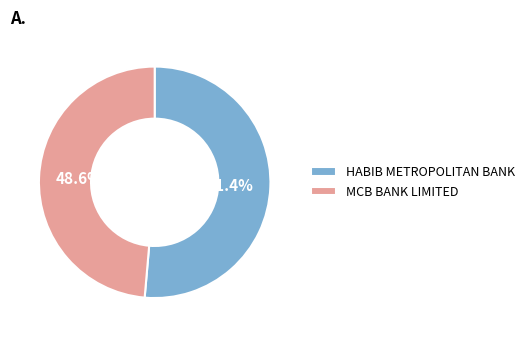

Which category accounts for the majority?

HABIB METROPOLITAN BANK